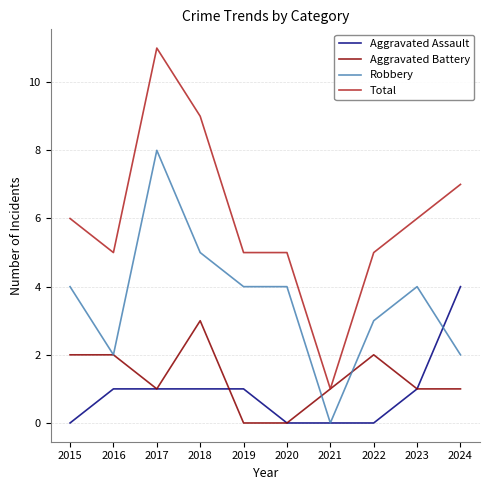

Which series has the largest range (max minus min)?

Total